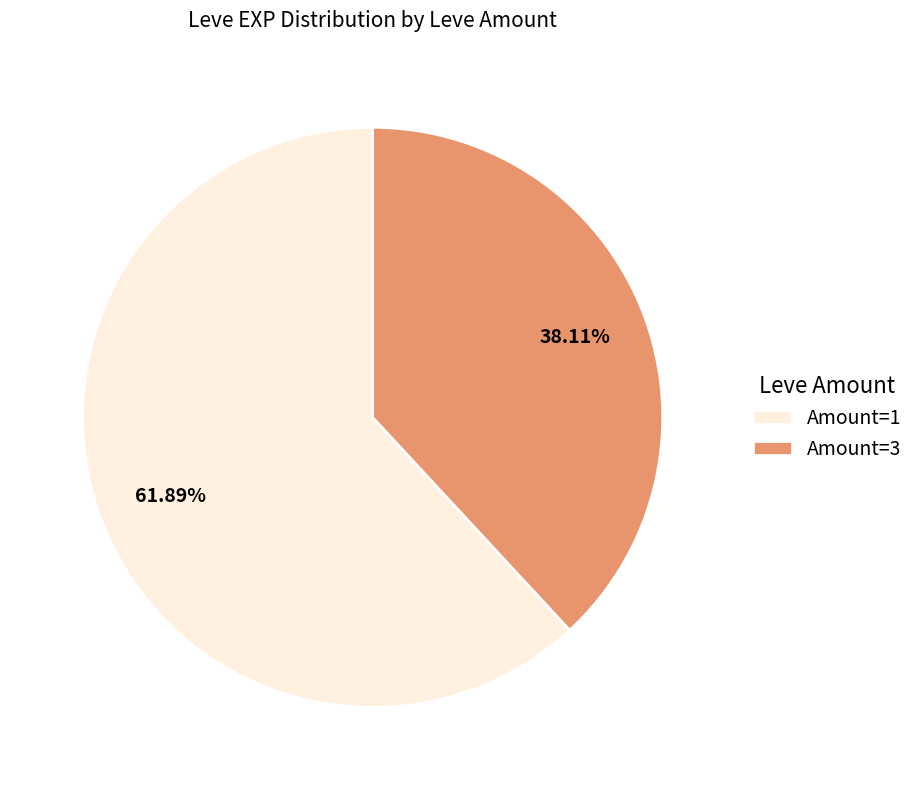

Between Amount=3 and Amount=1, which is larger?

Amount=1